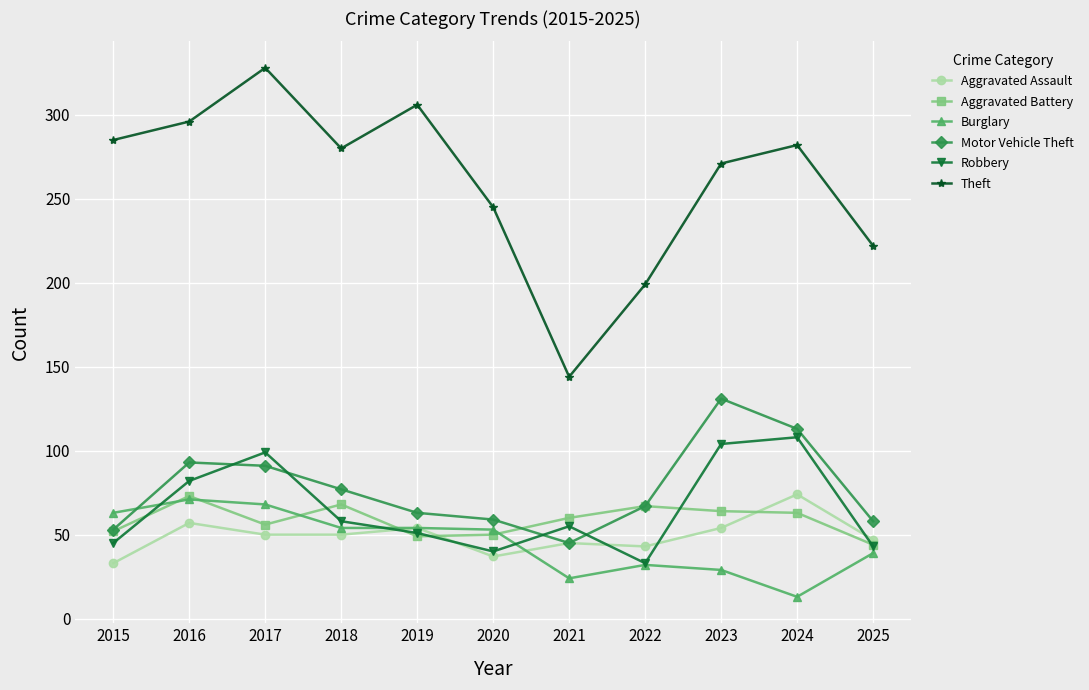

What is the value of the Robbery point at the 6th from the left?

40